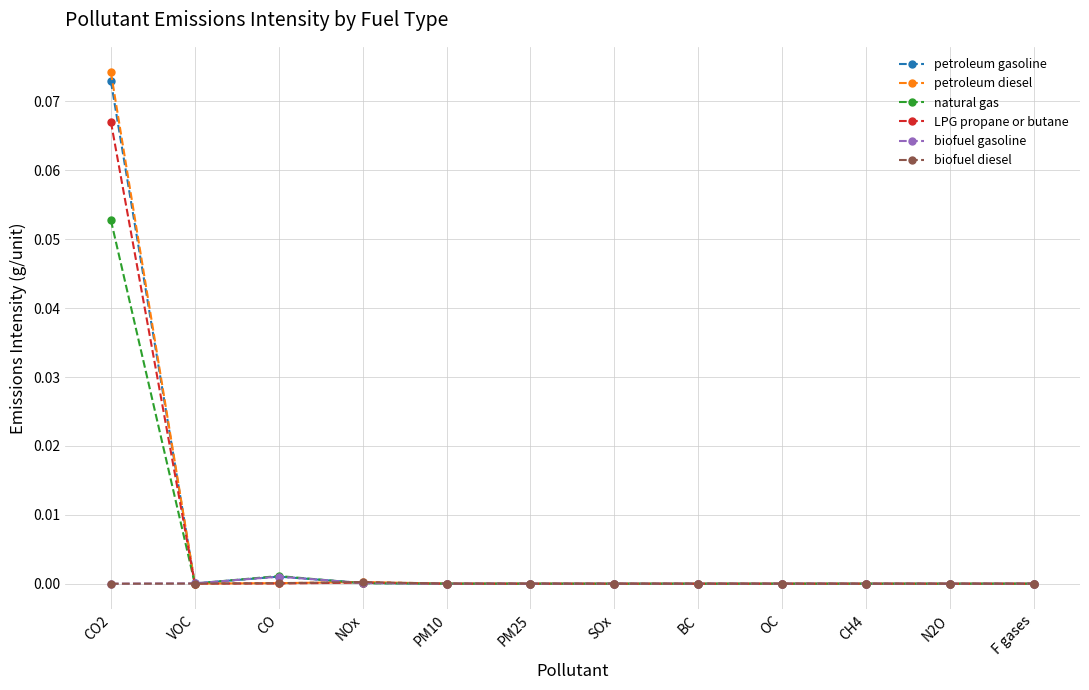

True or false: petroleum diesel has more than 0 interior local peaks.

True